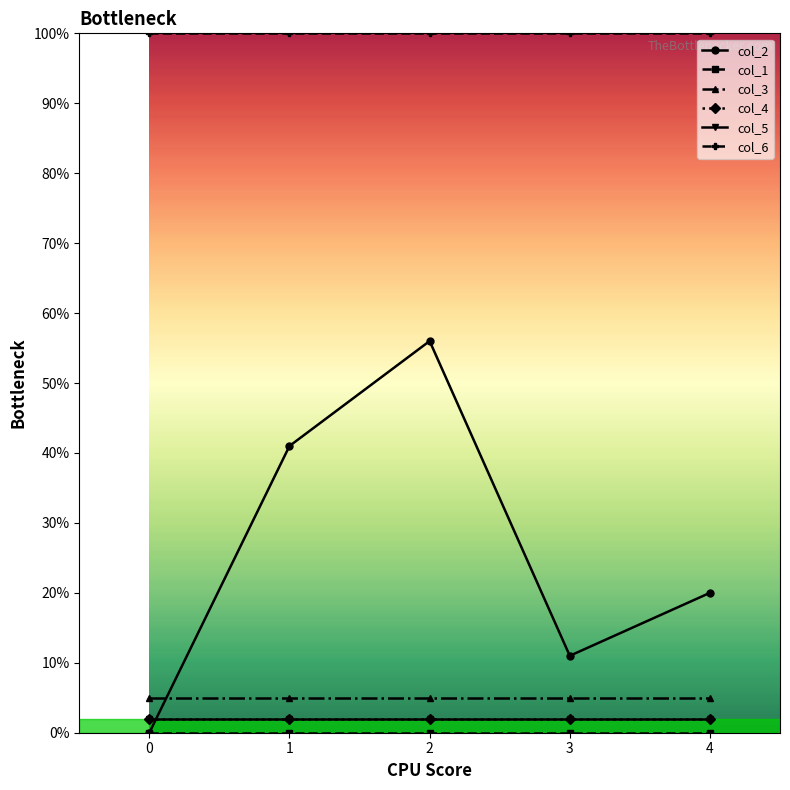

Is this an area chart (filled region under the line)?

No